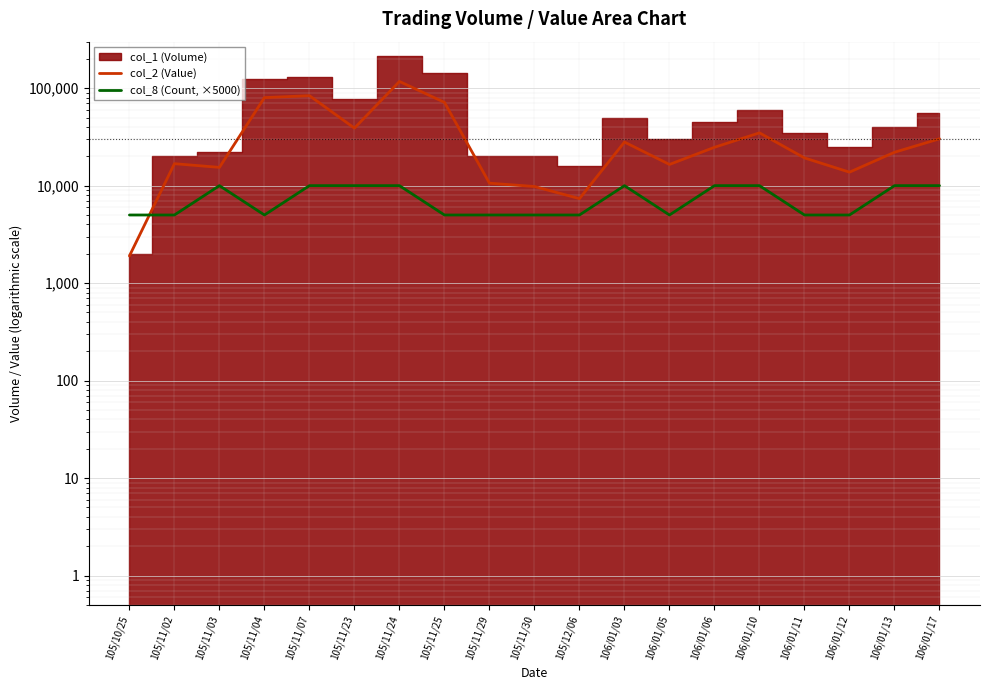

At which category does the chart reach its peak across all series?

105/11/24